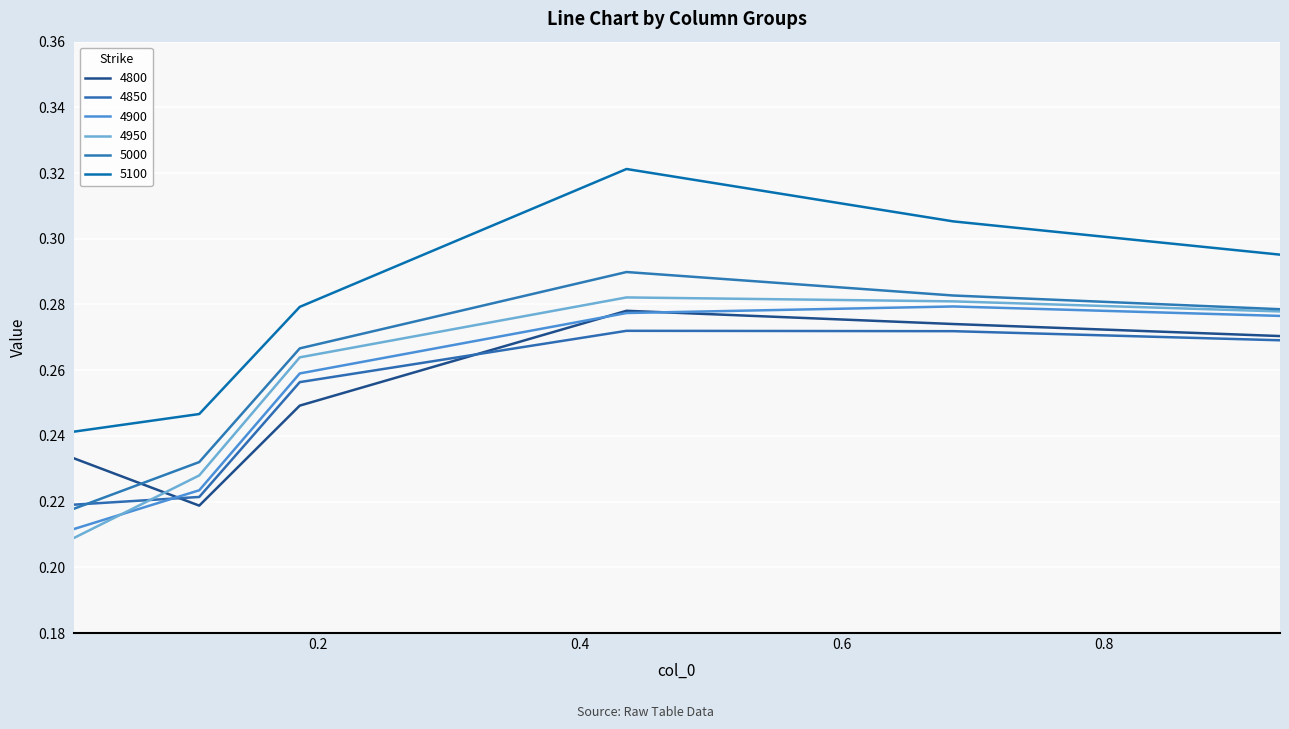

What is the value of the 4800 point at the 3rd from the left?

0.2